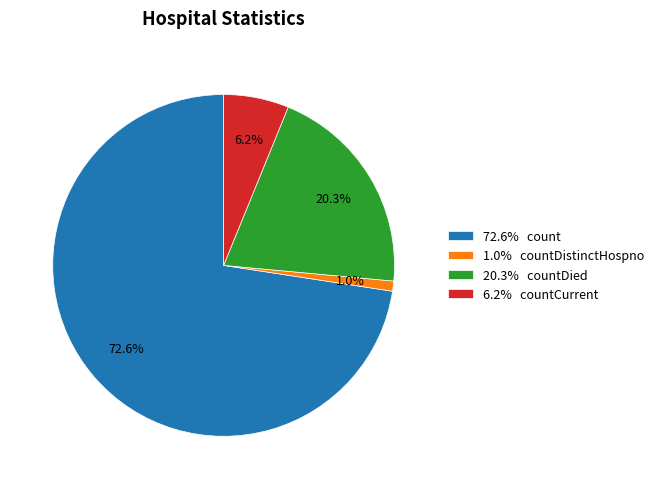

Rank the categories by value from highest to lowest.

72.6% count, 20.3% countDied, 6.2% countCurrent, 1.0% countDistinctHospno